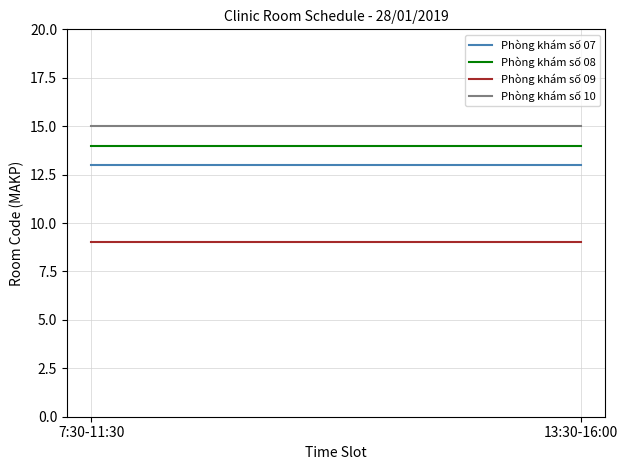

What is the maximum value for Phòng khám số 10?

15